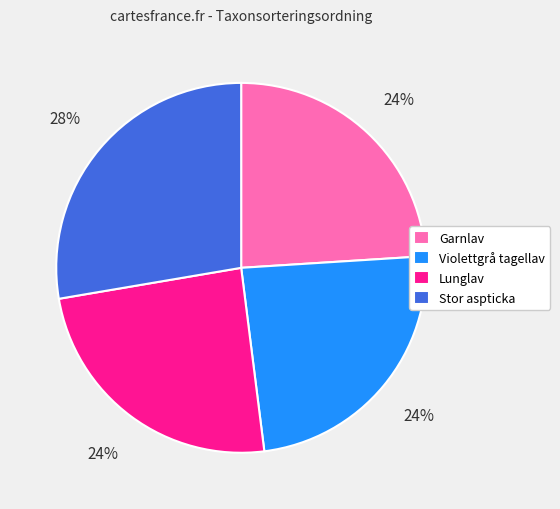

To the nearest percent, what is the combined percentage of Lunglav and Violettgrå tagellav?

48%